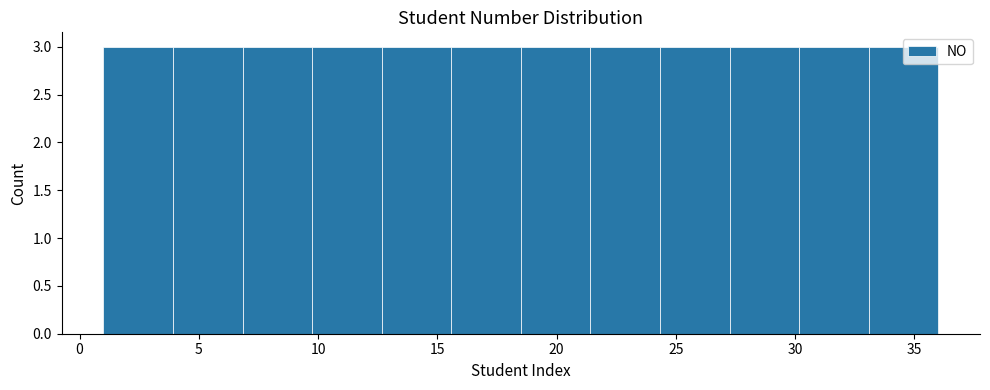

What is the height of the bar covering 27.5 to 30.0 on the x-axis? Neither the bar edges nor the heights are printed on the chart, so give them approximately, as read against the axes.

3